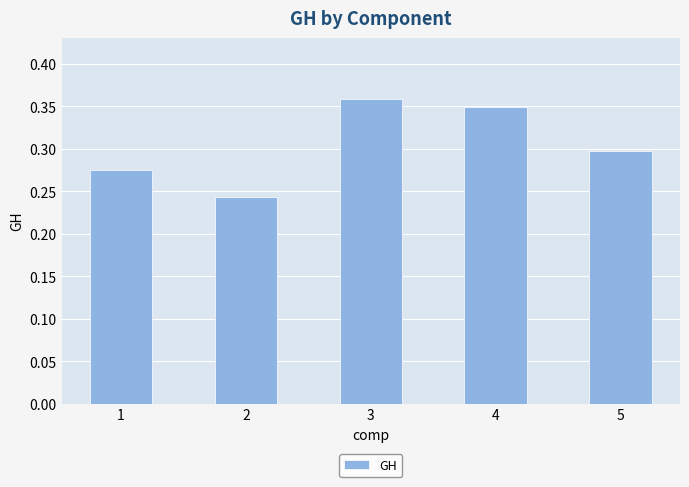

List the labels in order of value, smallest first.

2, 1, 5, 4, 3